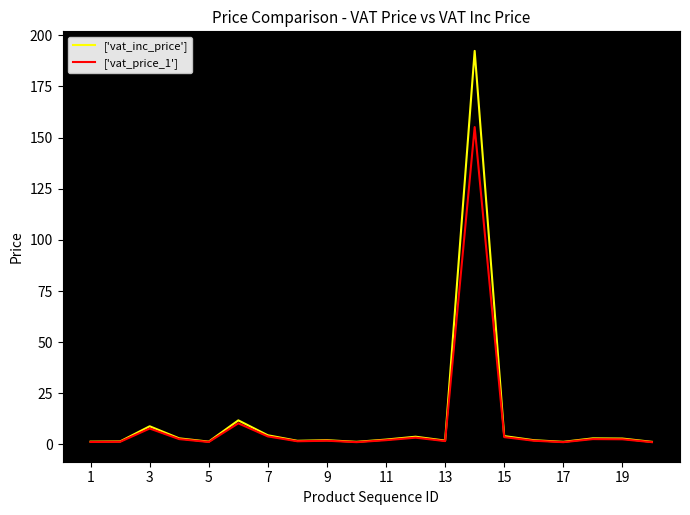

List the series in order of their peak value, lowest first.

['vat_price_1'], ['vat_inc_price']